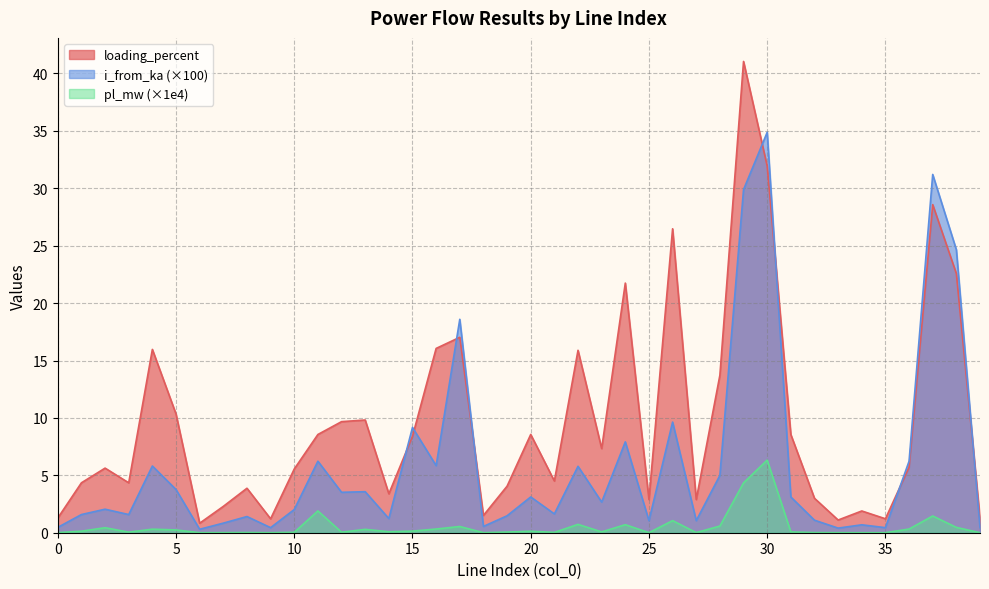

What is the value of the loading_percent point at the 26th from the left?

2.9